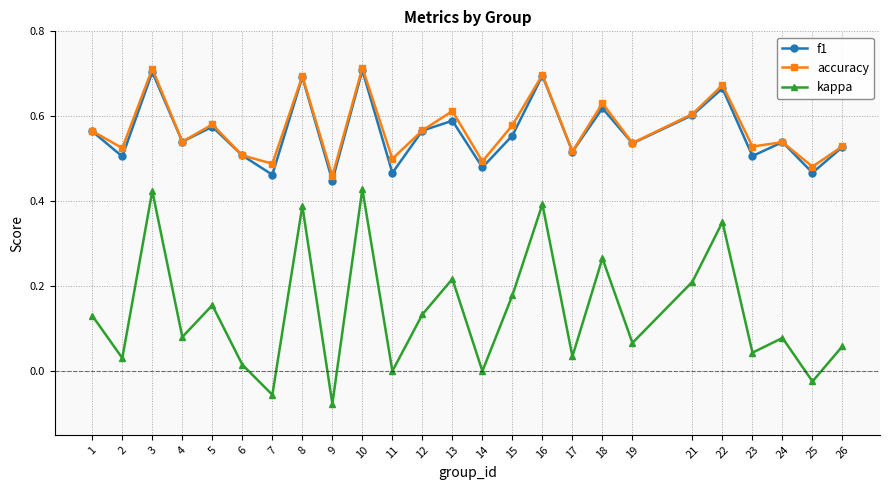

The value of accuracy at 4 is 0.5. True or false?

True